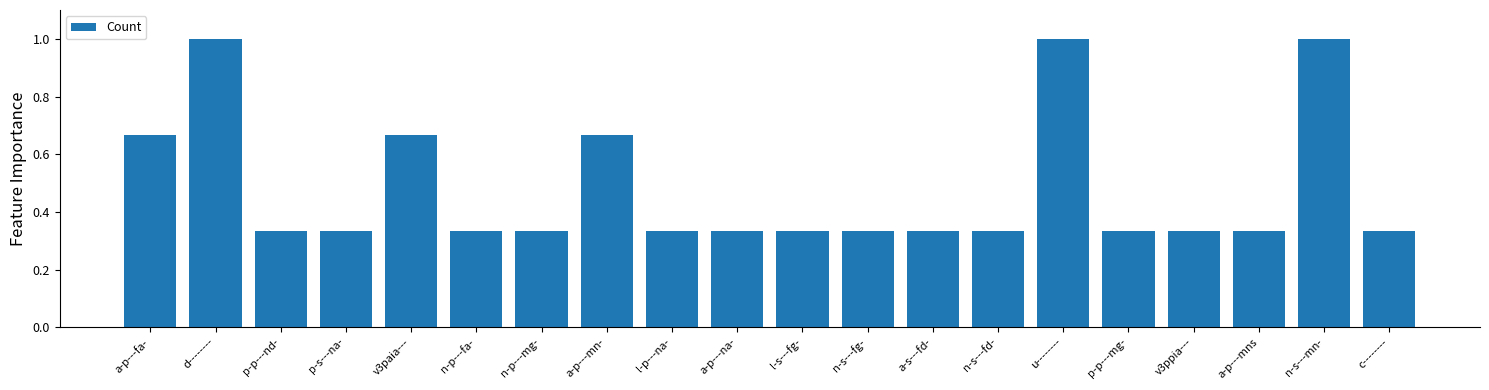

What is the label of the 3rd bar from the left?

p-p---nd-